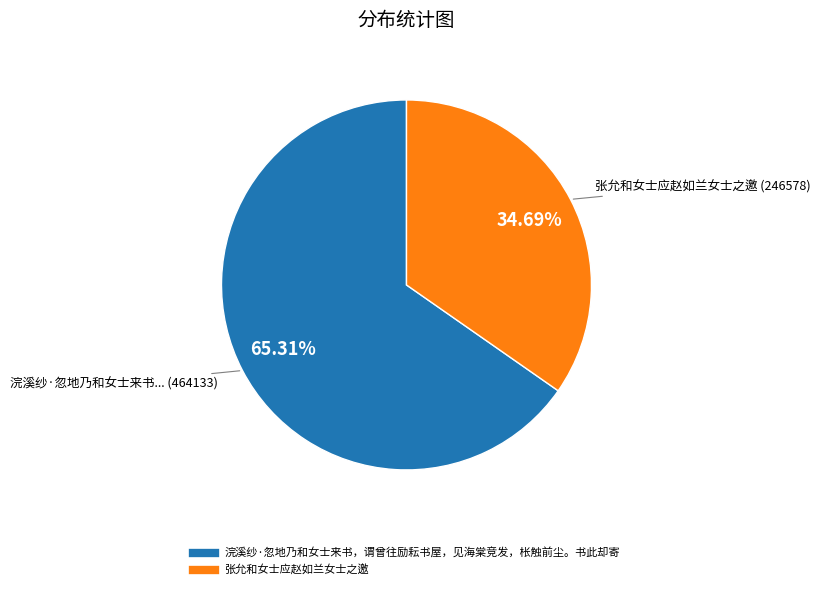

What is the largest slice in the pie chart?

浣溪纱·忽地乃和女士来书，谓曾往励耘书屋，见海棠竞发，枨触前尘。书此却寄